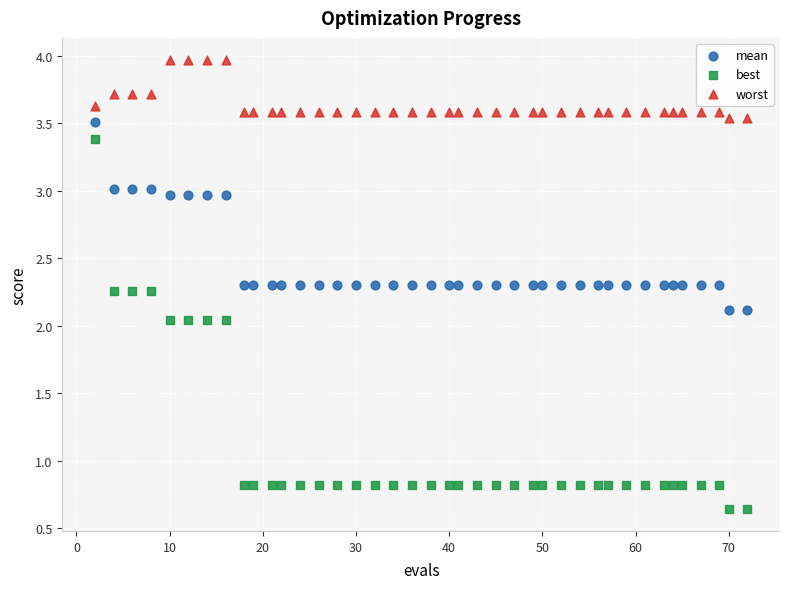

Which series contains the lowest Y value?

best